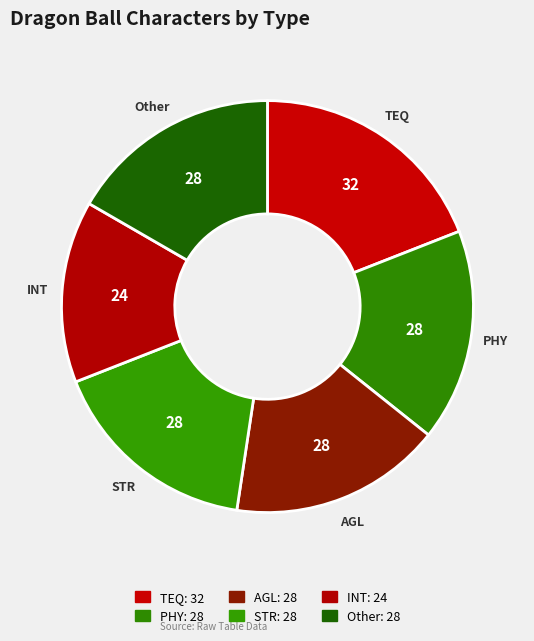

Is it true that PHY is 3% of the pie?

False